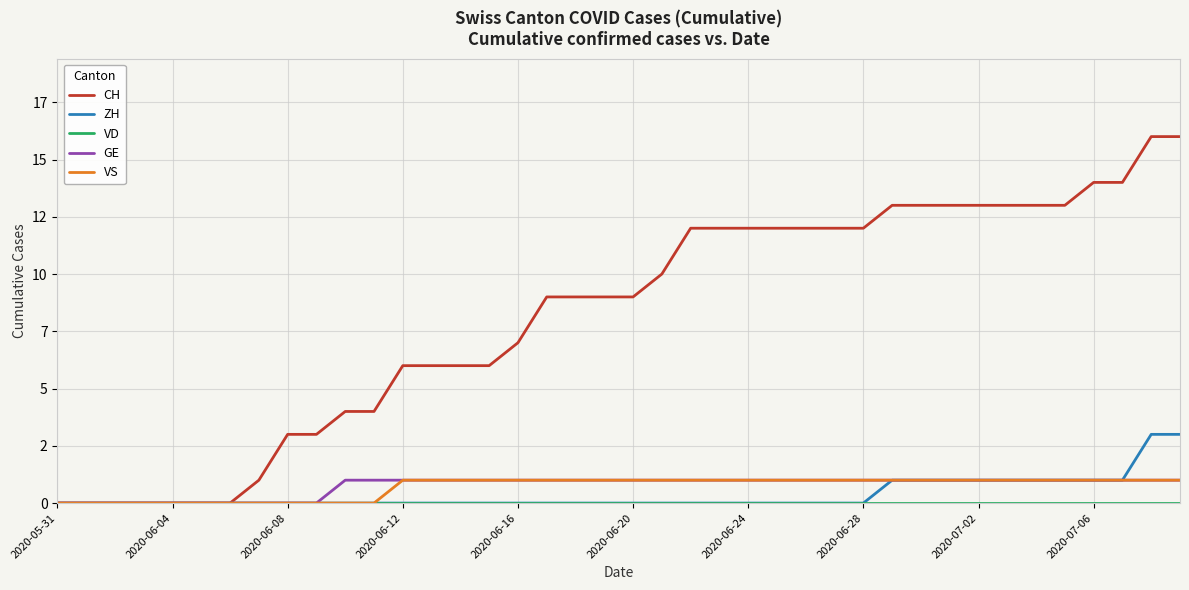

Does the chart display data point markers on the line(s)?

No